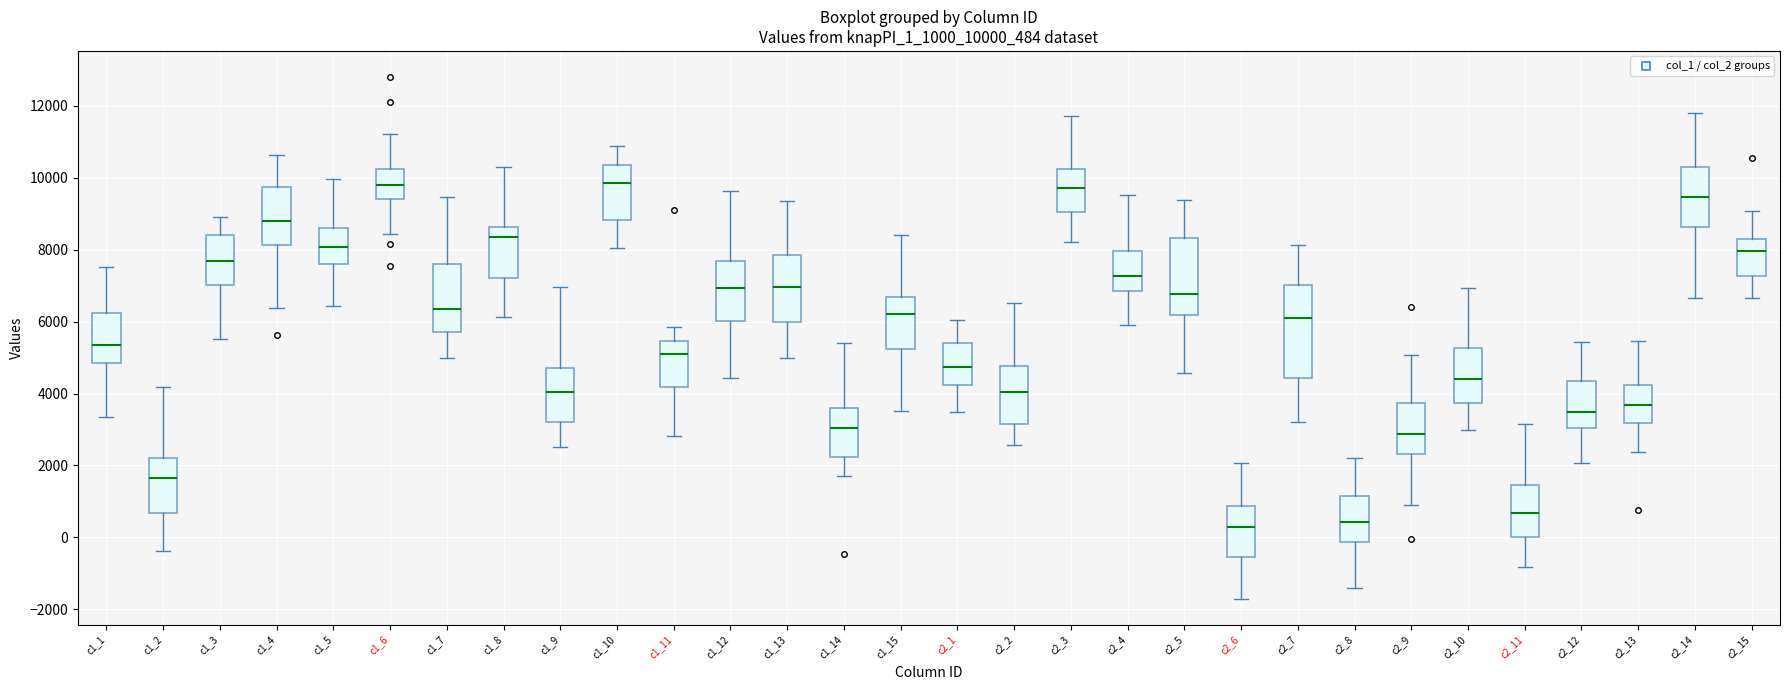

Reading left to right, read every box against the y-axis: the position of its median line, the range the box covers, and the ends of its whiskers. The values are not printed on the chart, so give them approximately, as read against the axis.

c1_1: median 5400, box 4800 to 6200, whiskers 3400 to 7600
c1_2: median 1600, box 600 to 2200, whiskers -400 to 4200
c1_3: median 7600, box 7000 to 8400, whiskers 5600 to 9000
c1_4: median 8800, box 8200 to 9800, whiskers 6400 to 10600
c1_5: median 8000, box 7600 to 8600, whiskers 6400 to 10000
c1_6: median 9800, box 9400 to 10200, whiskers 8400 to 11200
c1_7: median 6400, box 5800 to 7600, whiskers 5000 to 9400
c1_8: median 8400, box 7200 to 8600, whiskers 6200 to 10200
c1_9: median 4000, box 3200 to 4800, whiskers 2600 to 7000
c1_10: median 9800, box 8800 to 10400, whiskers 8000 to 10800
c1_11: median 5200, box 4200 to 5400, whiskers 2800 to 5800
c1_12: median 7000, box 6000 to 7600, whiskers 4400 to 9600
c1_13: median 7000, box 6000 to 7800, whiskers 5000 to 9400
c1_14: median 3000, box 2200 to 3600, whiskers 1800 to 5400
c1_15: median 6200, box 5200 to 6600, whiskers 3600 to 8400
c2_1: median 4800, box 4200 to 5400, whiskers 3400 to 6000
c2_2: median 4000, box 3200 to 4800, whiskers 2600 to 6600
c2_3: median 9800, box 9000 to 10200, whiskers 8200 to 11800
c2_4: median 7200, box 6800 to 8000, whiskers 6000 to 9600
c2_5: median 6800, box 6200 to 8400, whiskers 4600 to 9400
c2_6: median 200, box -600 to 800, whiskers -1600 to 2000
c2_7: median 6000, box 4400 to 7000, whiskers 3200 to 8200
c2_8: median 400, box -200 to 1200, whiskers -1400 to 2200
c2_9: median 2800, box 2400 to 3800, whiskers 1000 to 5000
c2_10: median 4400, box 3800 to 5200, whiskers 3000 to 7000
c2_11: median 600, box 0 to 1400, whiskers -800 to 3200
c2_12: median 3400, box 3000 to 4400, whiskers 2000 to 5400
c2_13: median 3600, box 3200 to 4200, whiskers 2400 to 5400
c2_14: median 9400, box 8600 to 10400, whiskers 6600 to 11800
c2_15: median 8000, box 7200 to 8400, whiskers 6600 to 9000